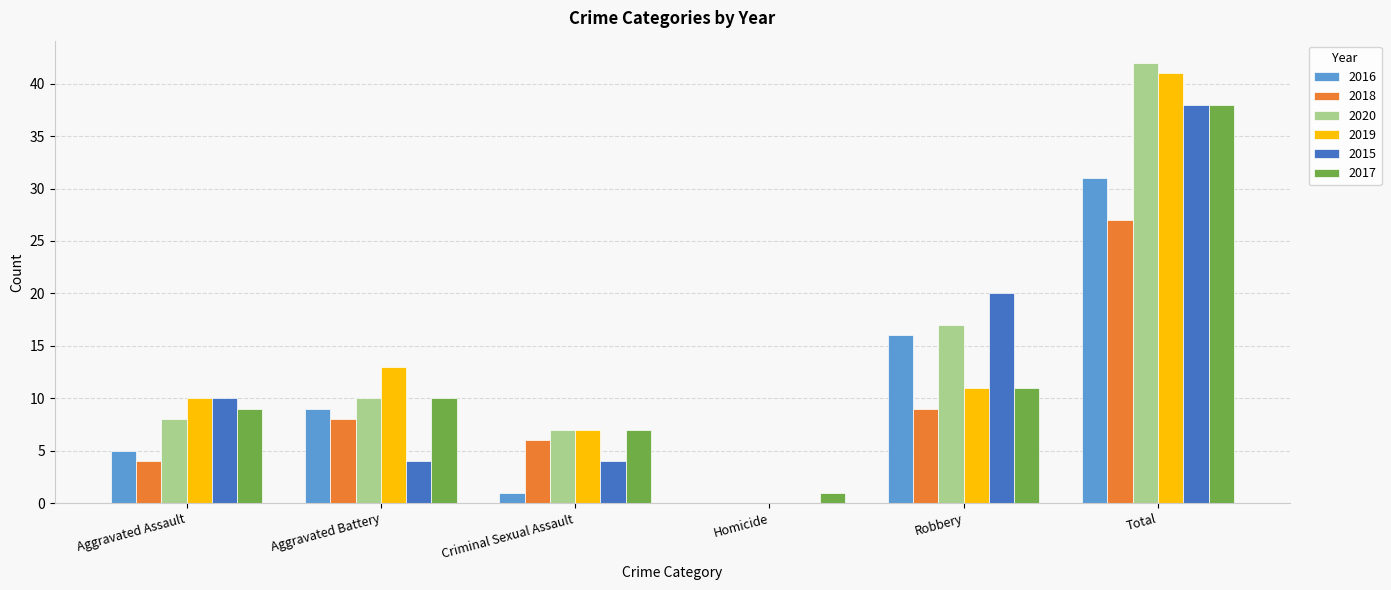

True or false: 2019 has a value of 11 at Robbery.

True